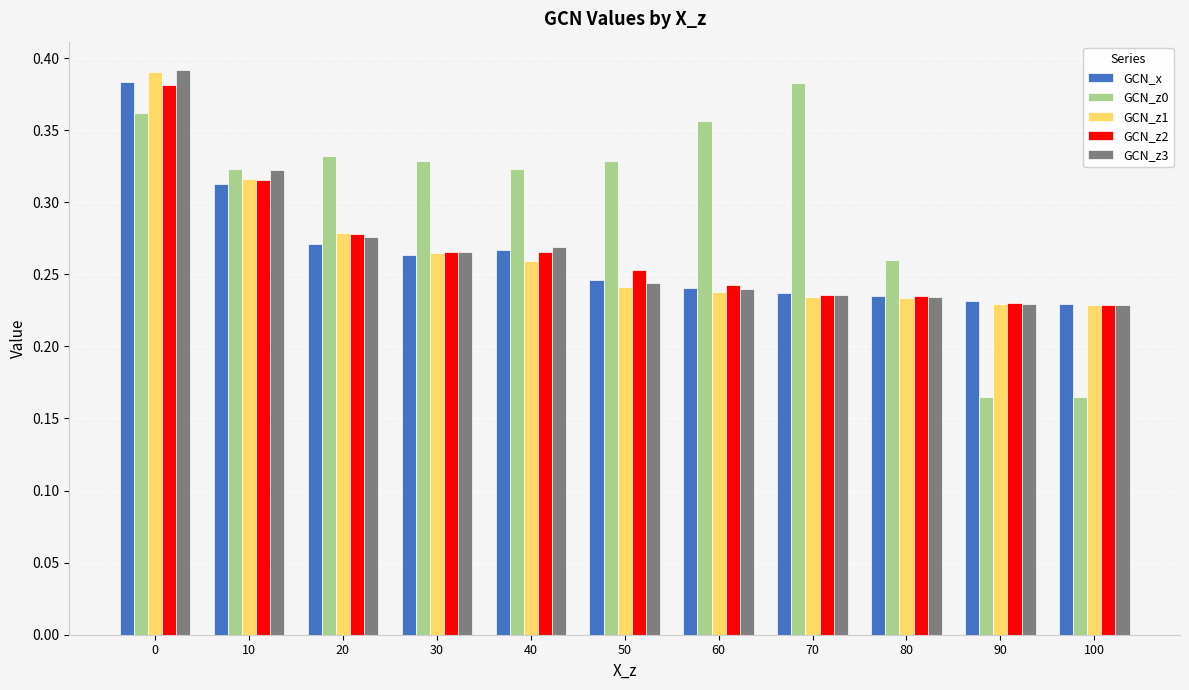

How many GCN_z0 values are between 0 and 1?

11